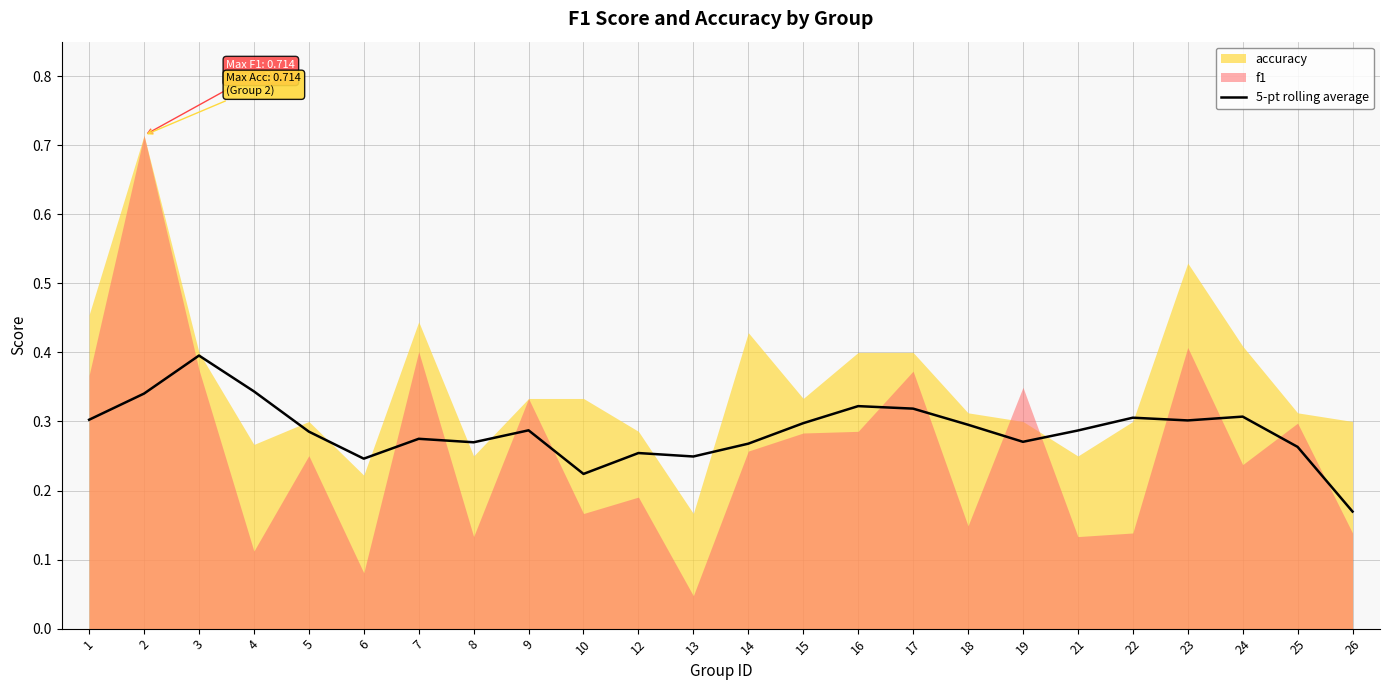

What is the minimum value shown in the chart?

0.2